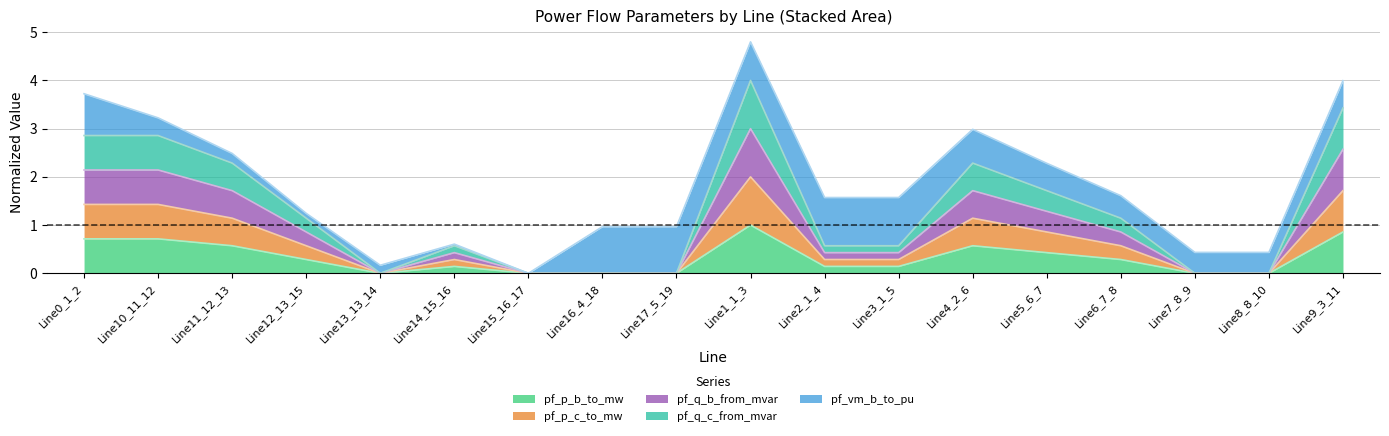

At which category is the sum across all series the highest?

Line1_1_3